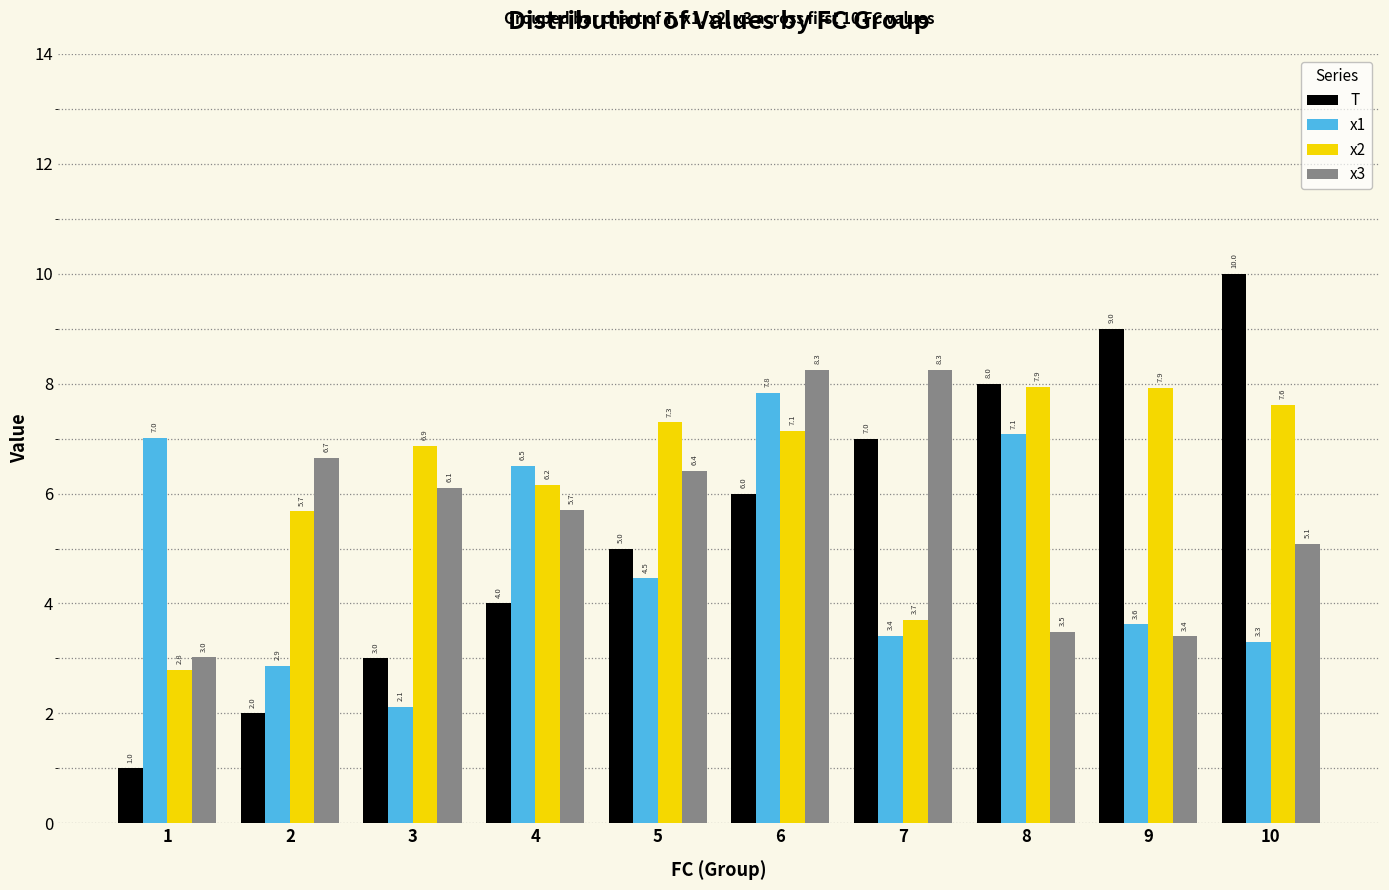

What is the value of the x3 bar at the 4th from the left?

5.7